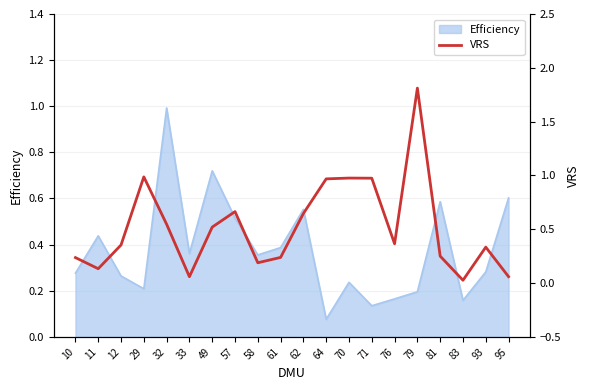

Which label corresponds to the largest value in the chart?

79